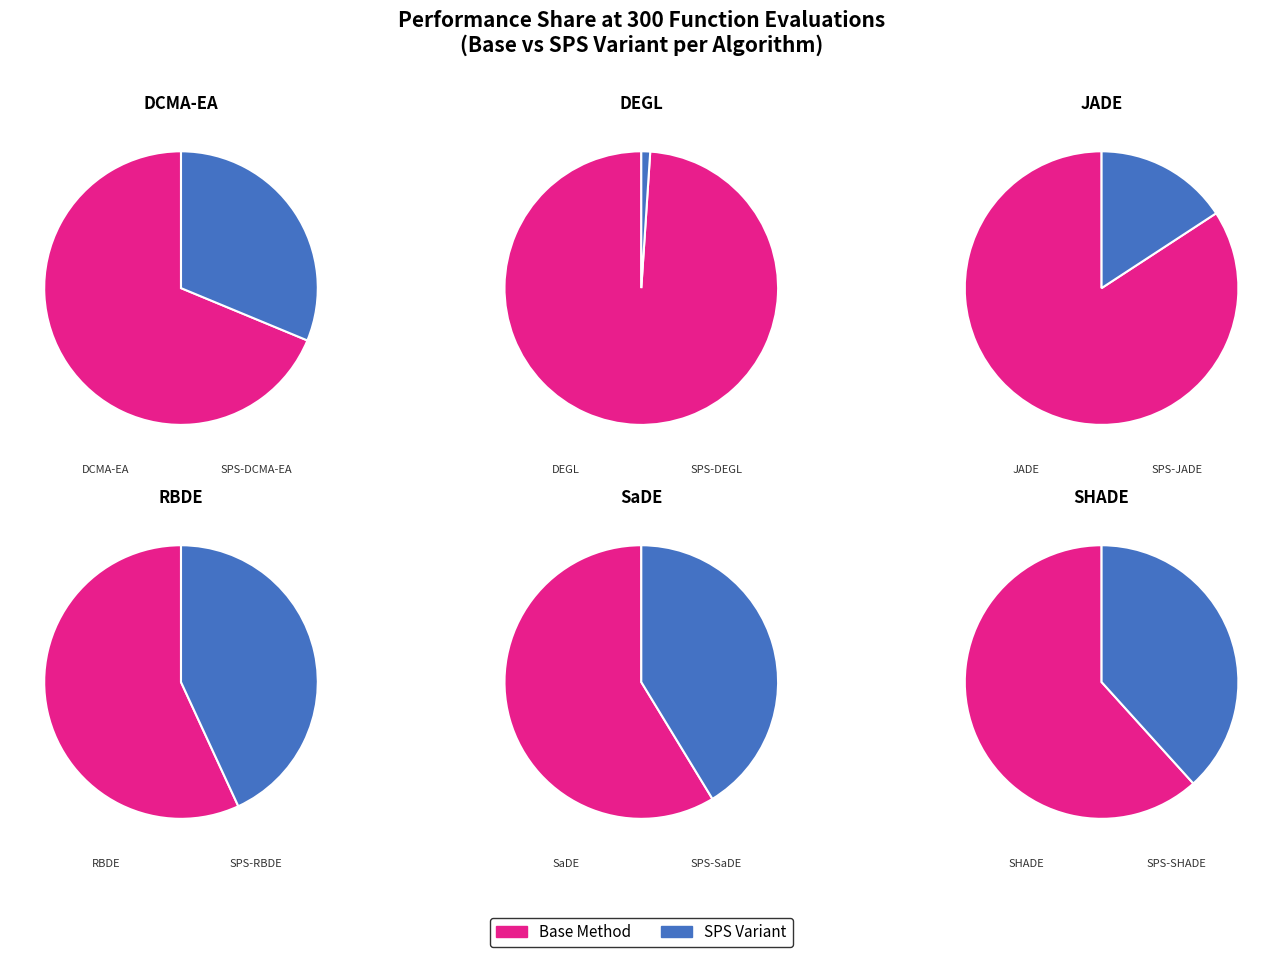

How many slices are in this pie chart?

12